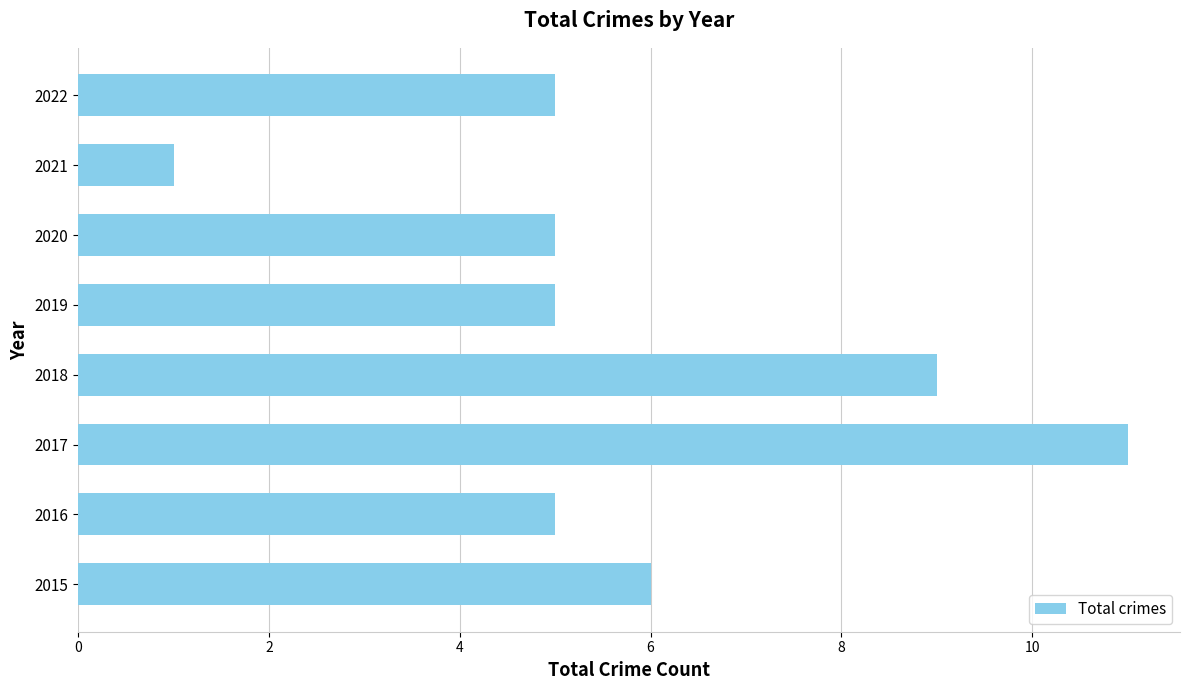

The chart shows a value of 7 at 2016. True or false?

False